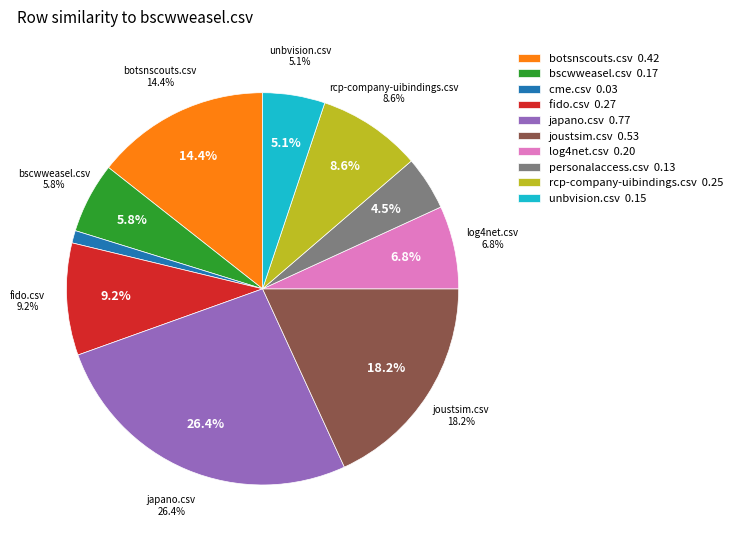

How much of the chart is everything except cme.csv?

99.0%